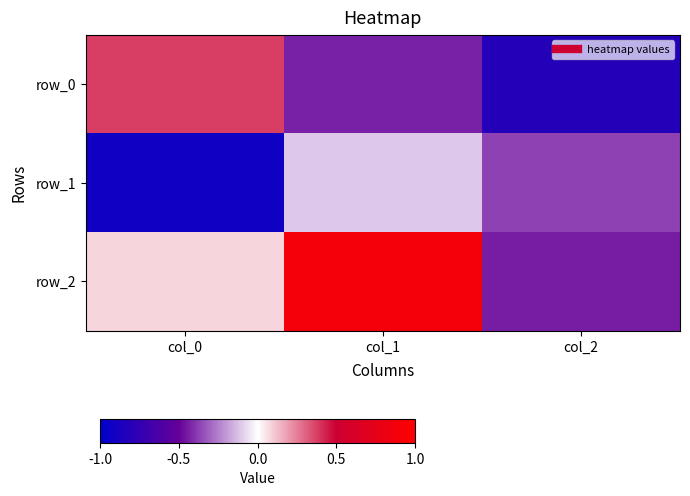

Reading right to left, what are all the values shown in this chart?

row_0: col_2=-0.8	col_1=-0.4	col_0=0.4
row_1: col_2=-0.4	col_1=-0.1	col_0=-0.9
row_2: col_2=-0.4	col_1=0.9	col_0=0.1